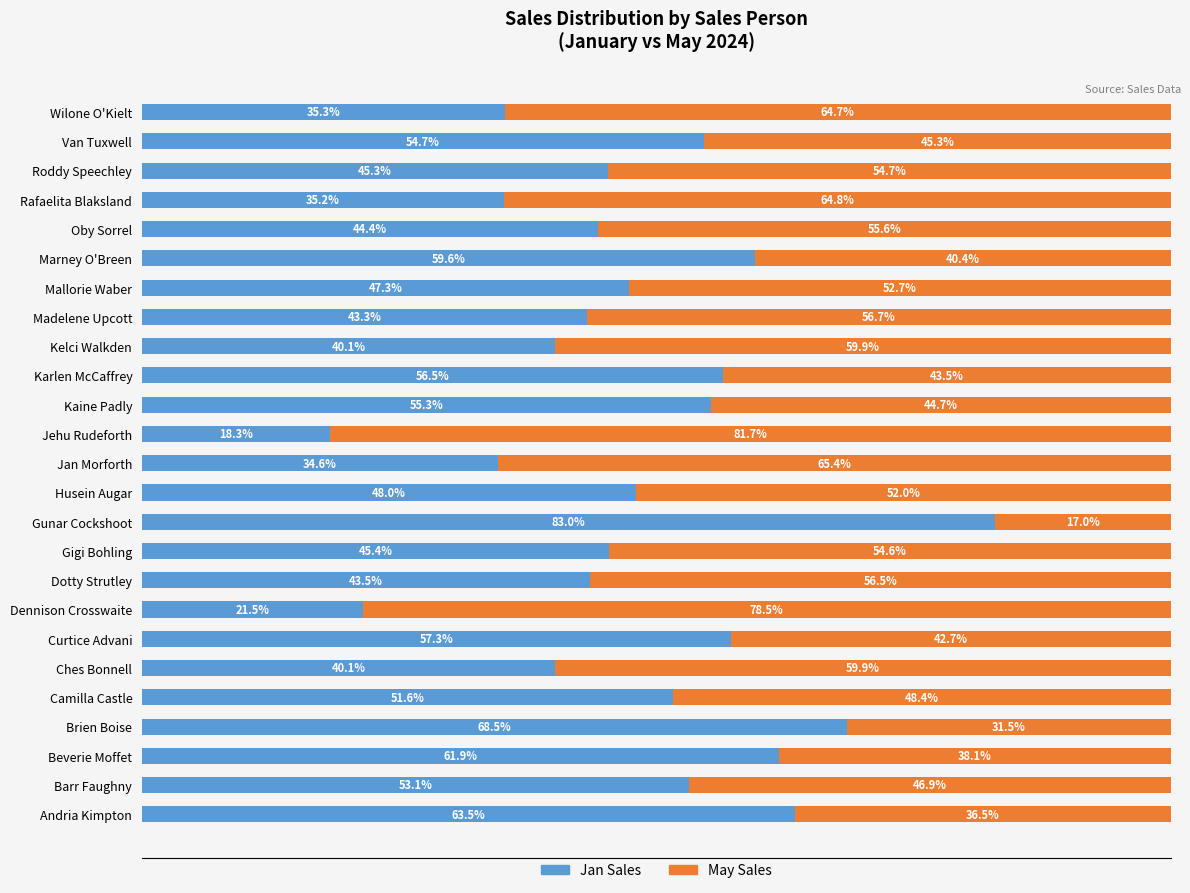

At which label does Jan Sales reach its peak?

Gunar Cockshoot